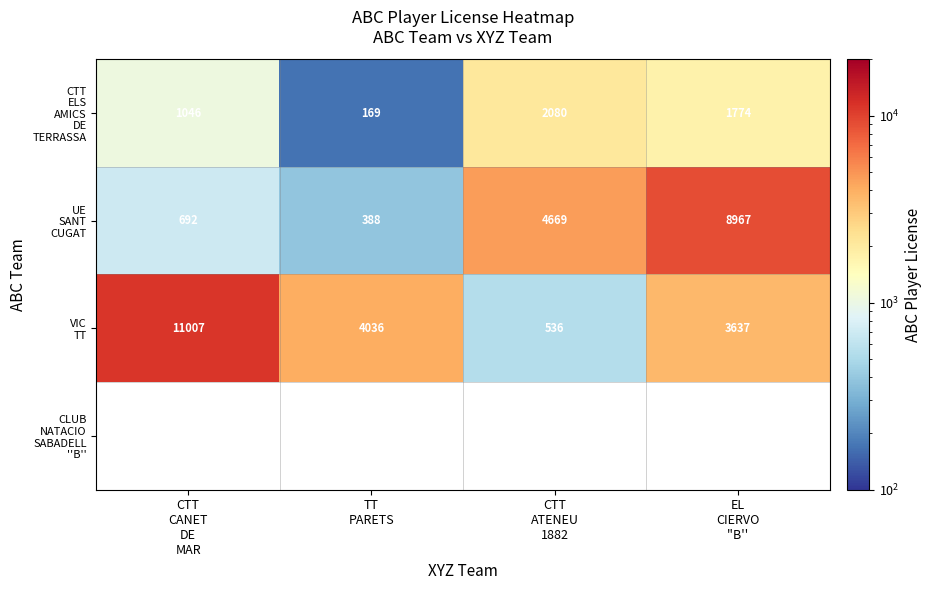

What is the maximum value shown in the chart?

11007.0